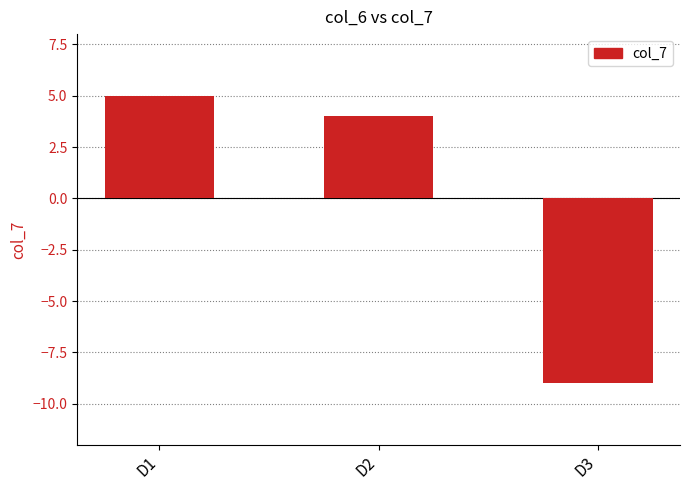

How many bars are there in total?

3